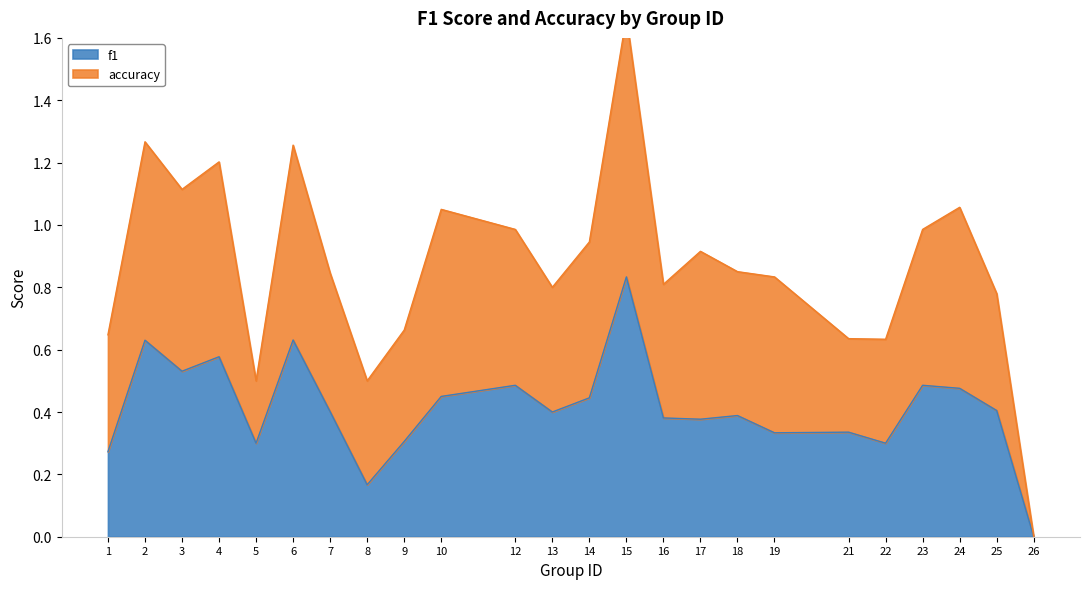

Reading left to right, list all the values displayed in this chart.

1=0.3	2=0.6	3=0.5	4=0.6	5=0.3	6=0.6	7=0.4	8=0.2	9=0.3	10=0.5	12=0.5	13=0.4	14=0.4	15=0.8	16=0.4	17=0.4	18=0.4	19=0.3	21=0.3	22=0.3	23=0.5	24=0.5	25=0.4	26=0.0